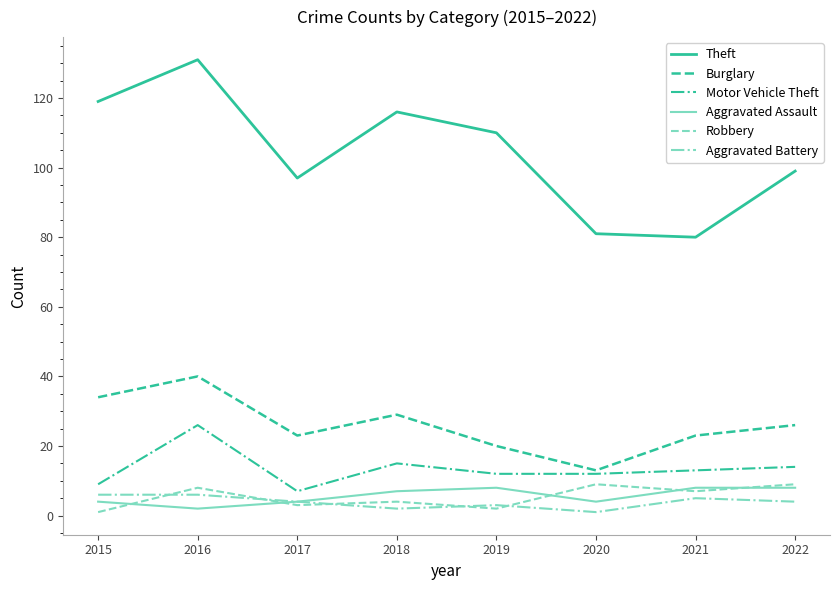

Is it true that Motor Vehicle Theft equals 7 at 2017?

True